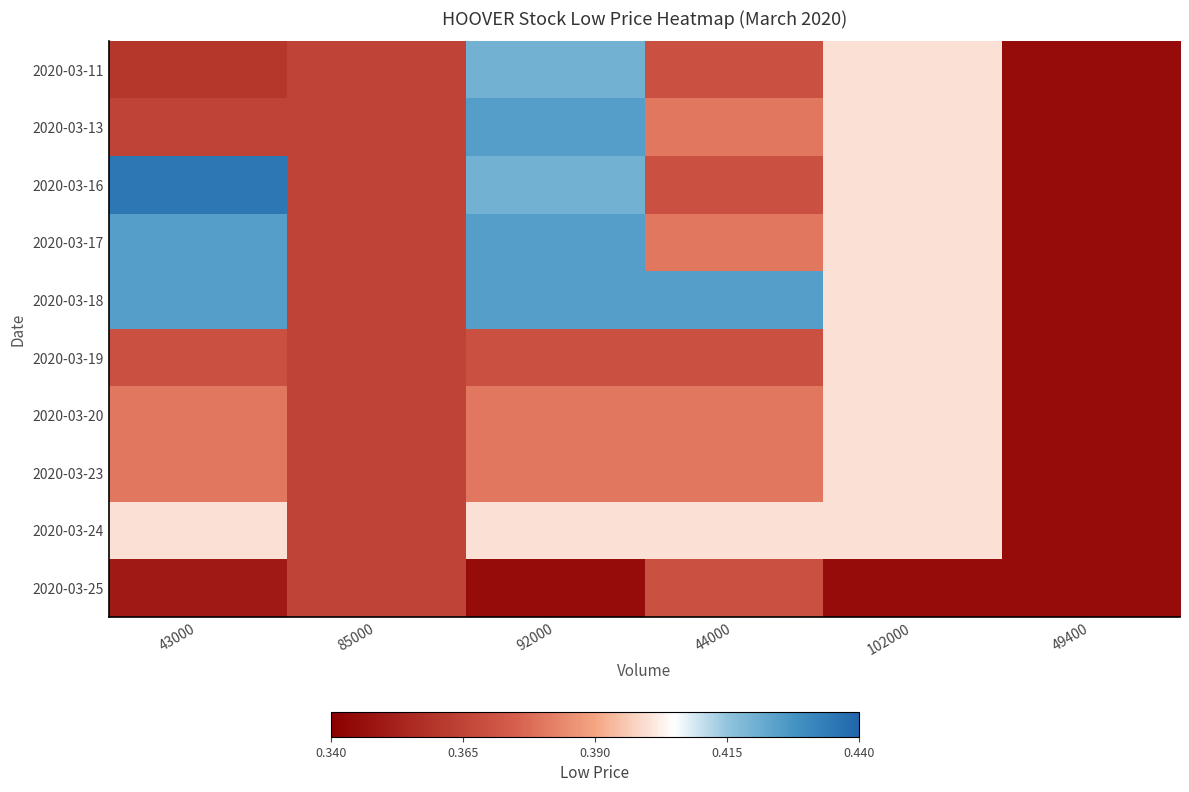

At which category does the chart reach its peak across all series?

43000